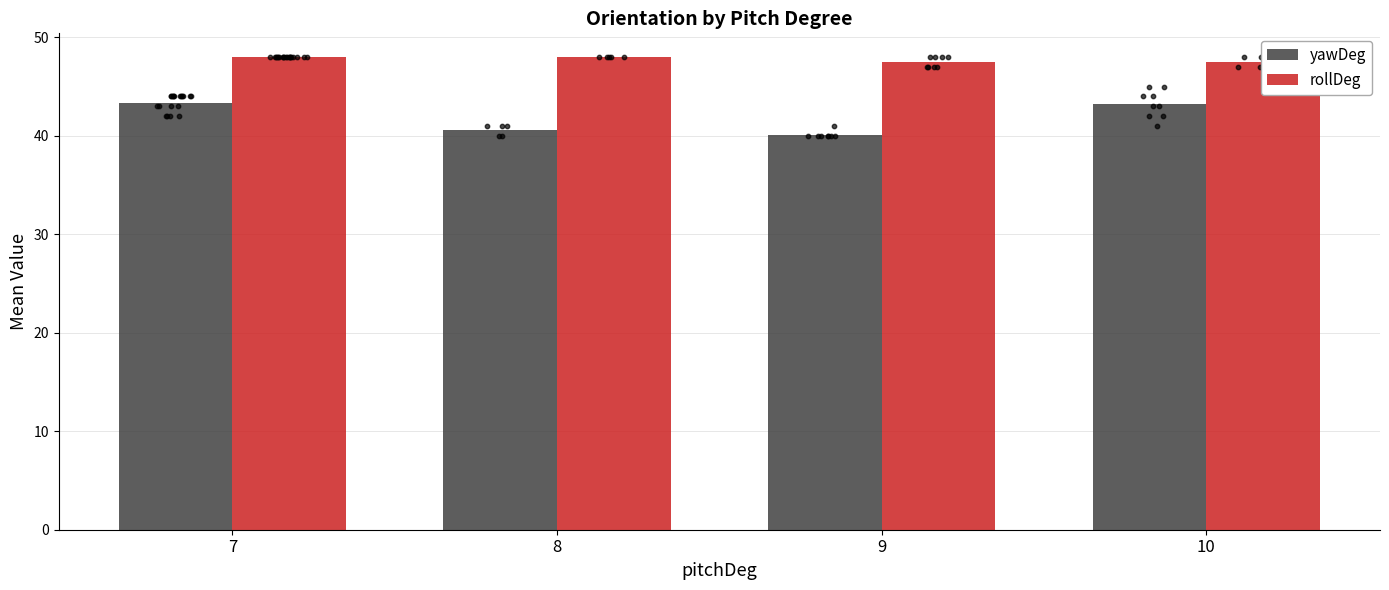

Which series contains the lowest Y value?

yawDeg